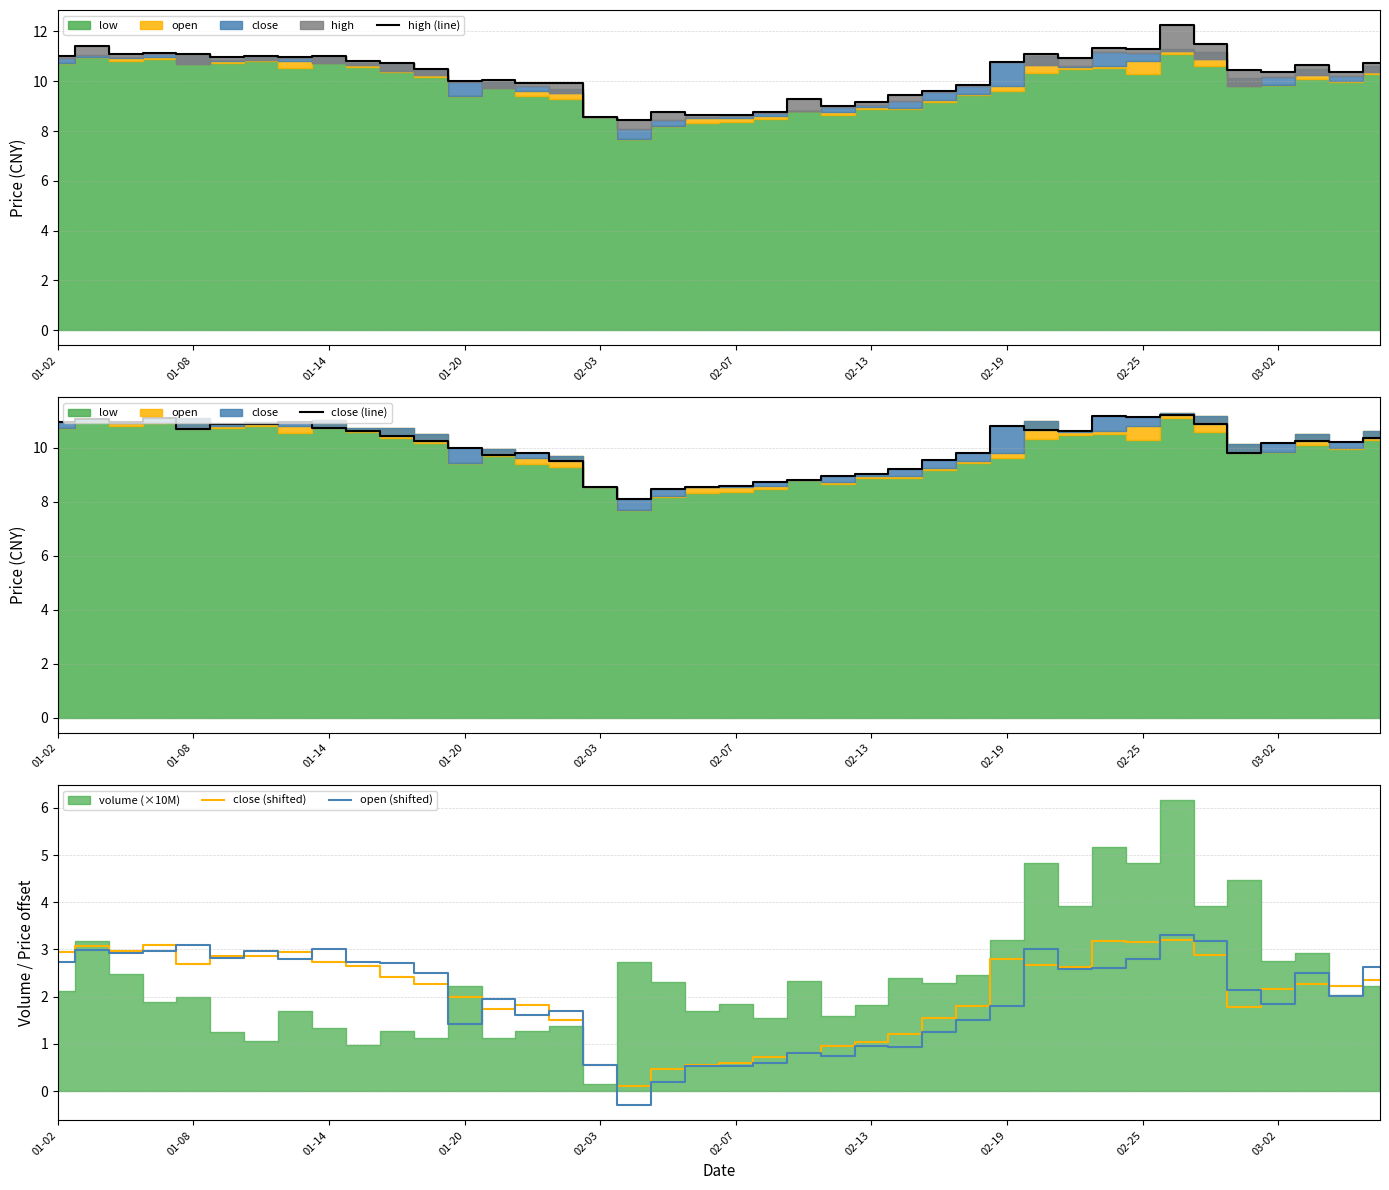

How many lines are shown in the chart?

4